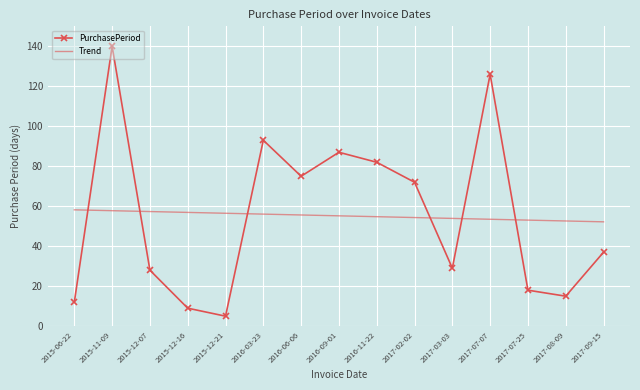

What are all the series names shown in the legend?

PurchasePeriod, Trend